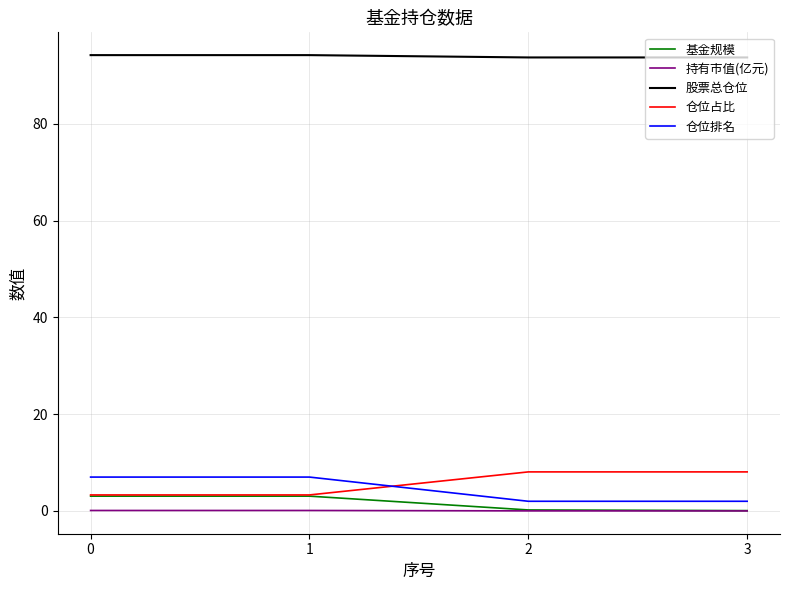

Is it true that 仓位排名 equals 3.7 at 0?

False